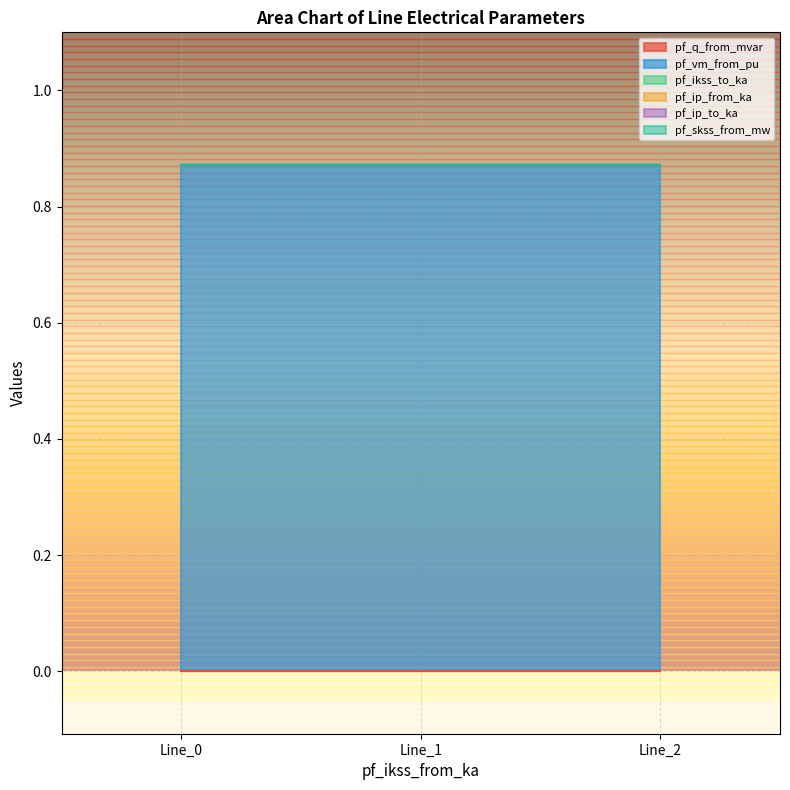

Does the chart display data point markers on the line(s)?

No